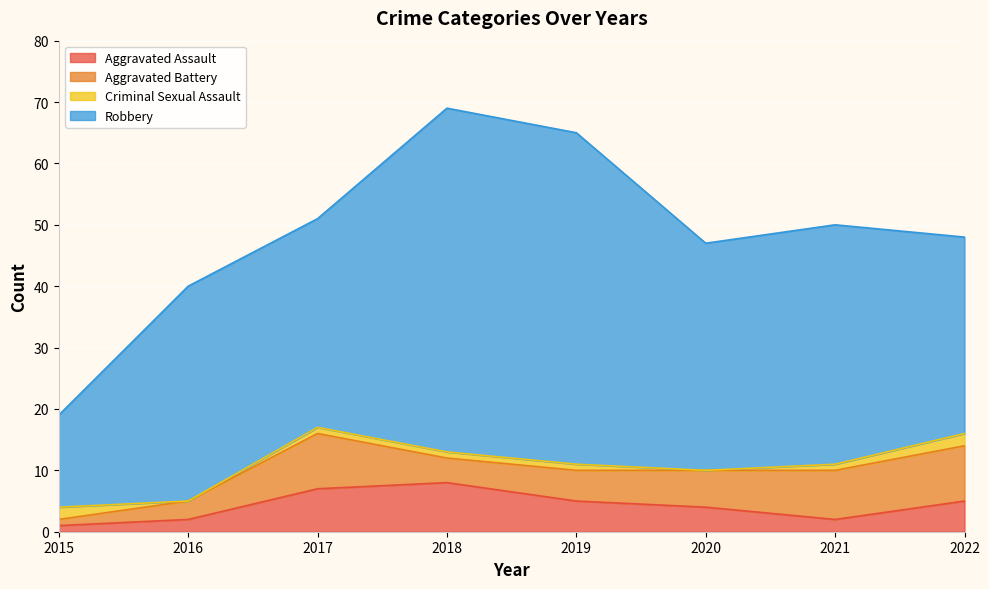

True or false: Robbery has more than 2 interior local peaks.

True